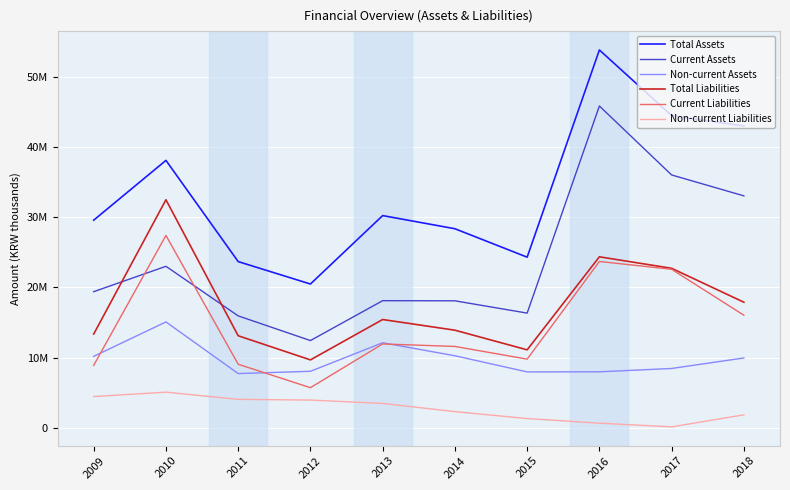

Is the value of Current Liabilities at 2018 greater than the value of Non-current Liabilities at 2009?

Yes